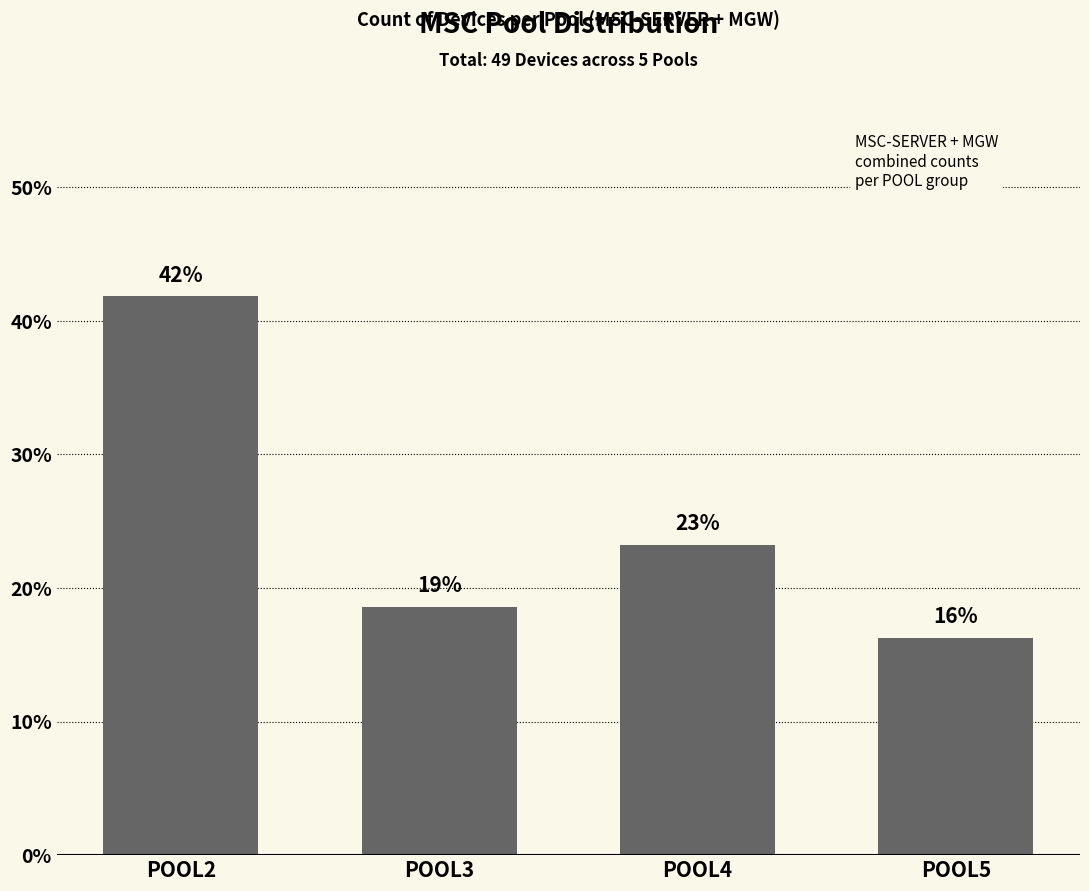

At which category does the chart reach its peak across all series?

POOL2